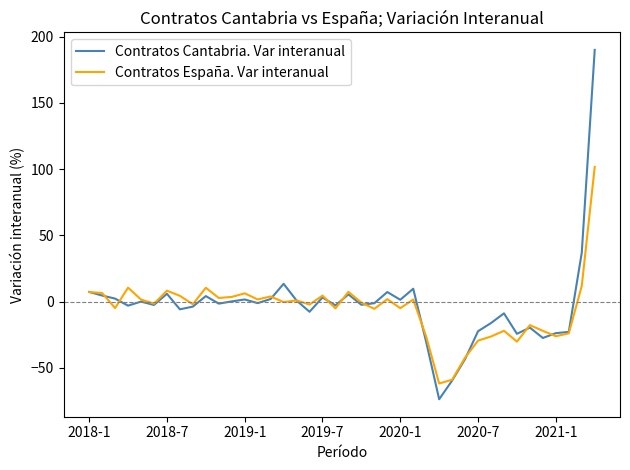

What is the minimum value for Contratos España. Var interanual?

-61.9